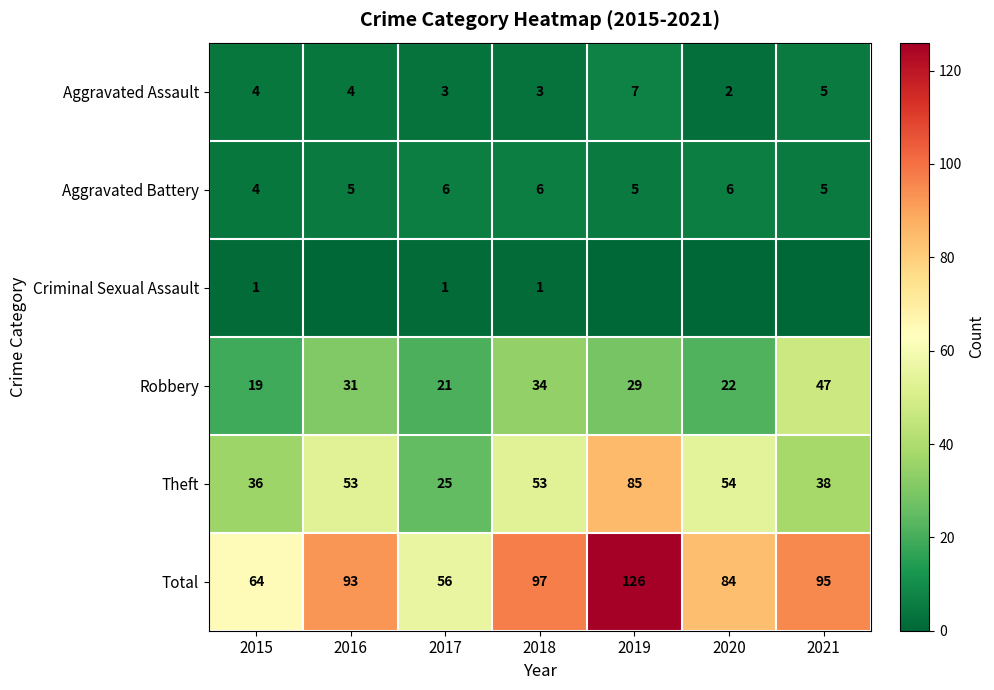

Which category has the lowest value in the Aggravated Battery series?

2015